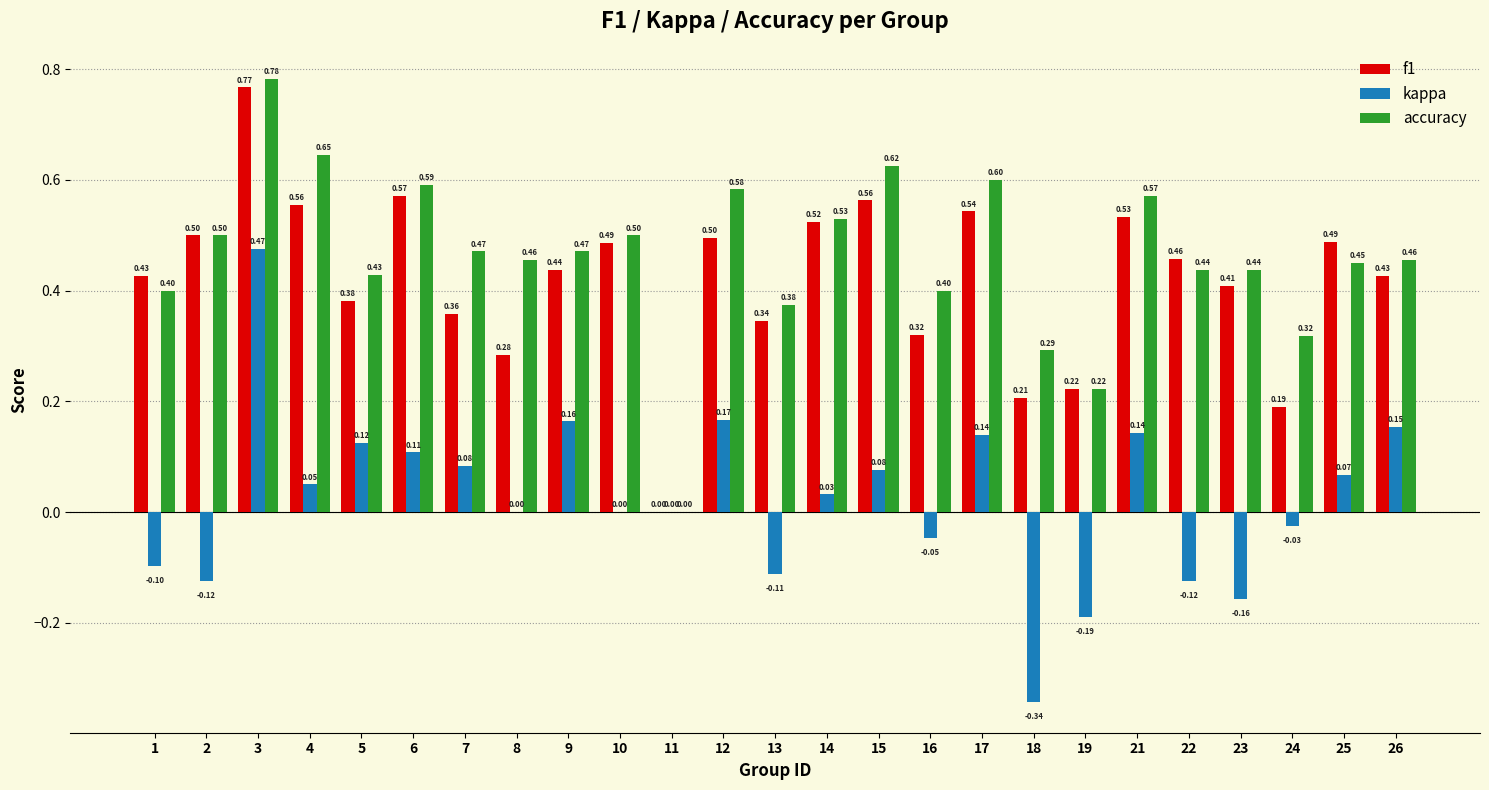

Which series has the largest range (max minus min)?

kappa